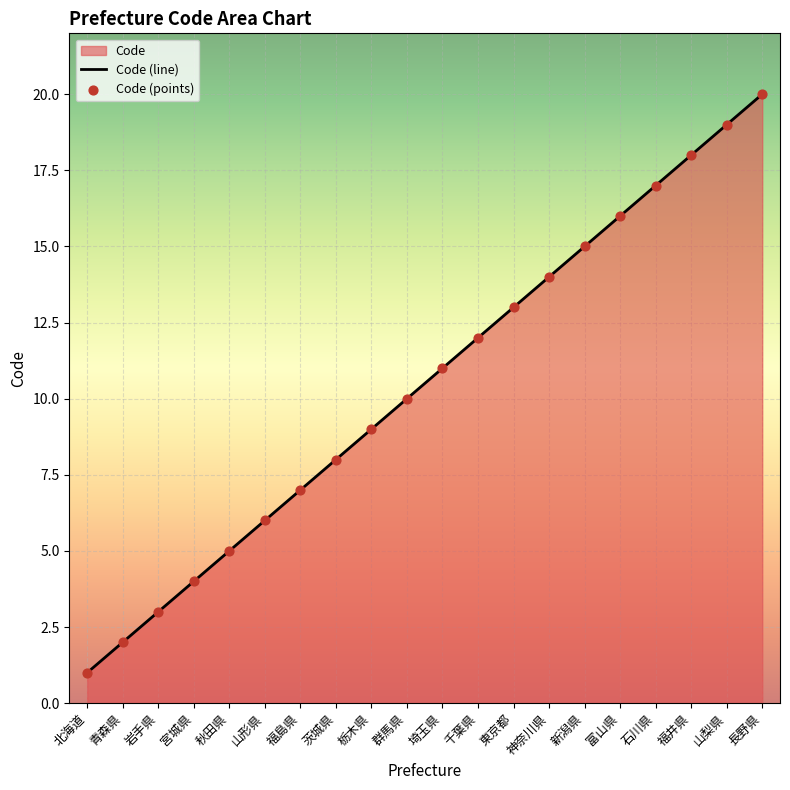

What is the change in value from 北海道 to 群馬県?

+9